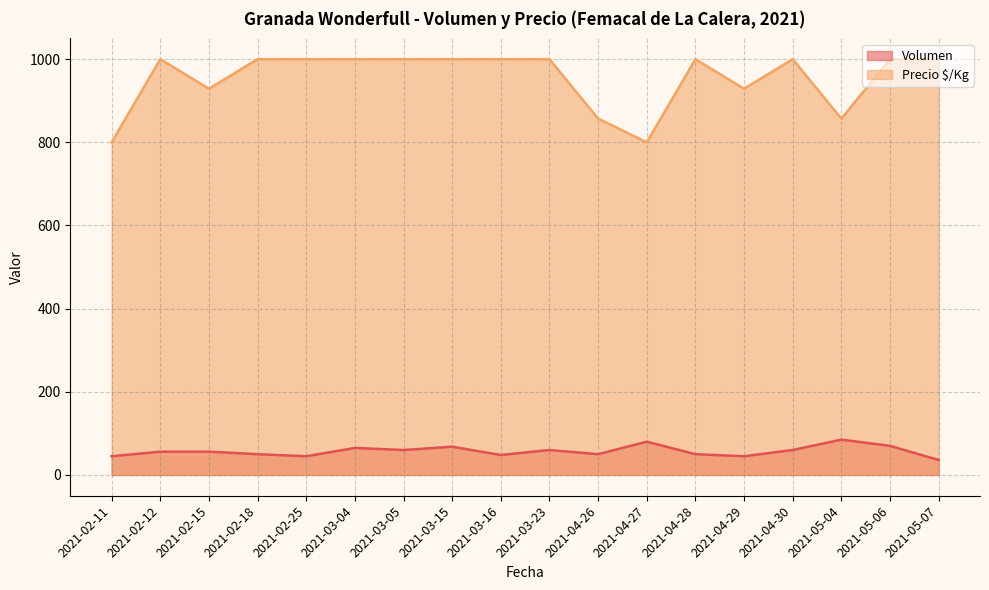

What is the label of the 8th point from the left?

2021-03-15